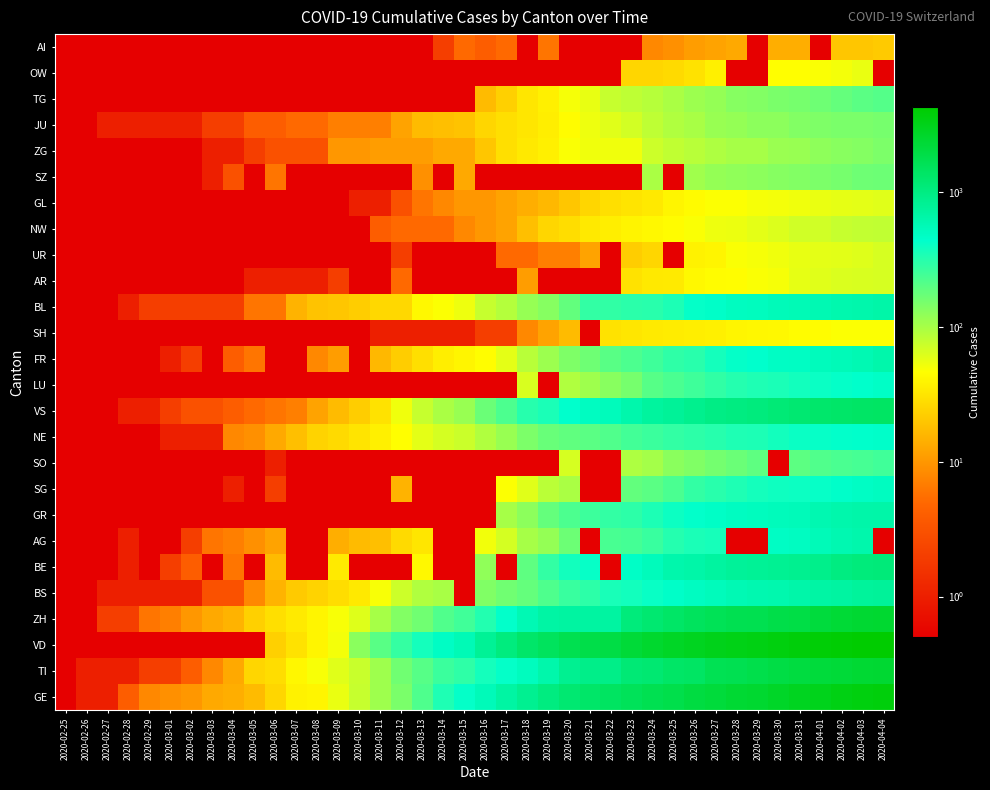

Between 2020-03-31 and 2020-04-03, which is larger?

2020-04-03